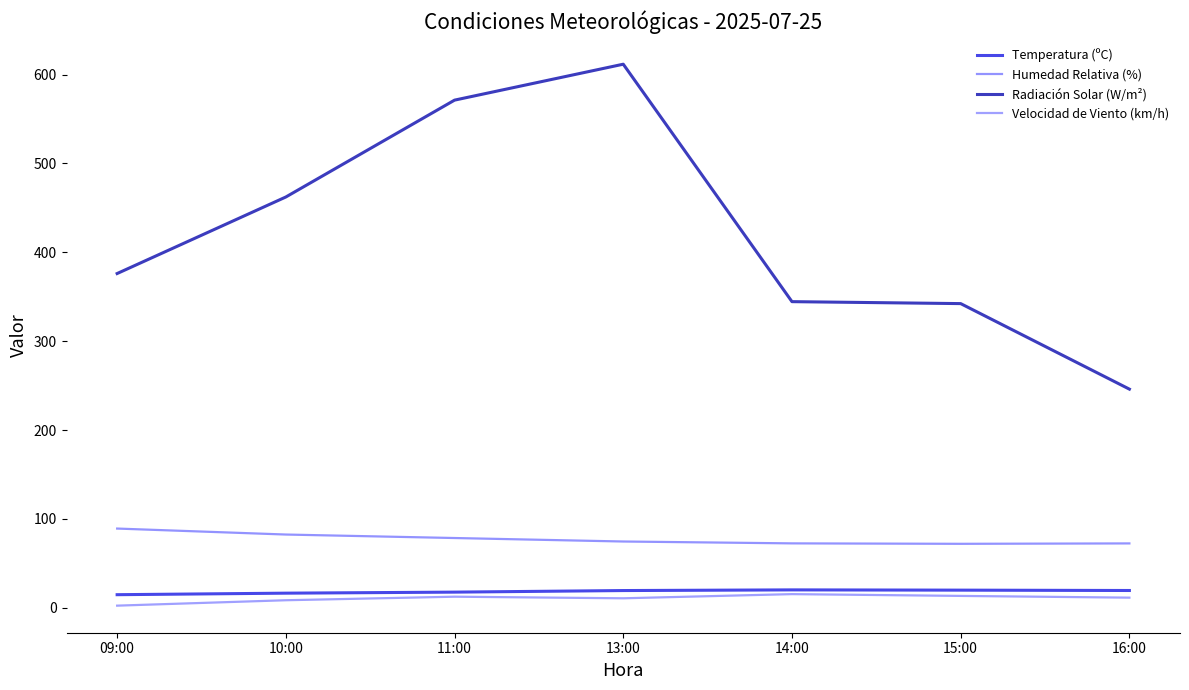

What is the label of the 6th point from the left?

15:00